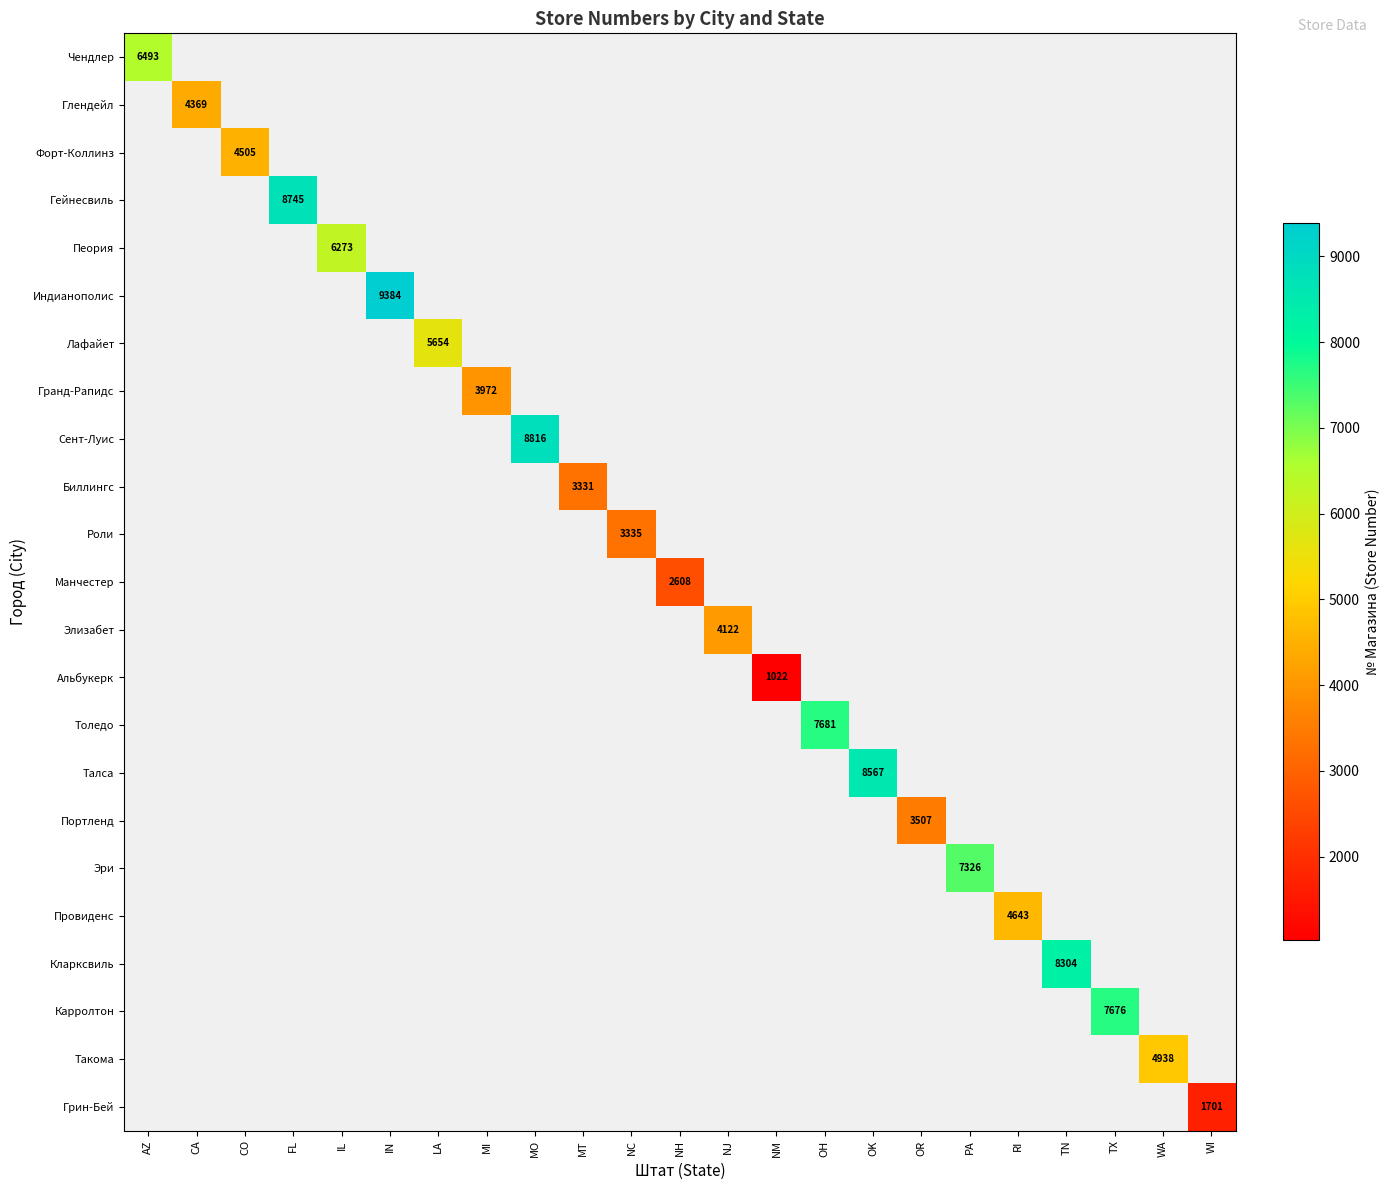

How many series are shown in this chart?

23